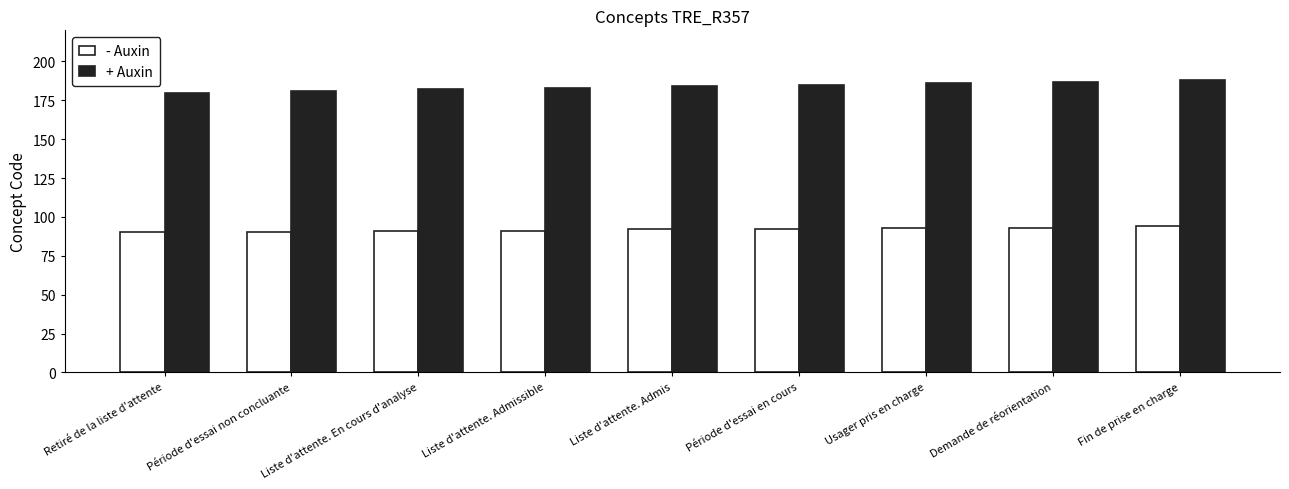

What is the difference between the maximum and minimum values in the + Auxin series?

8